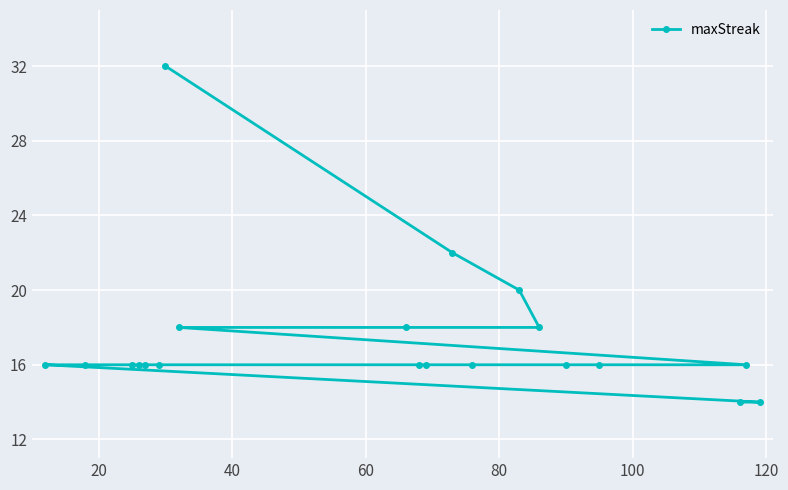

What is the greatest value displayed?

32